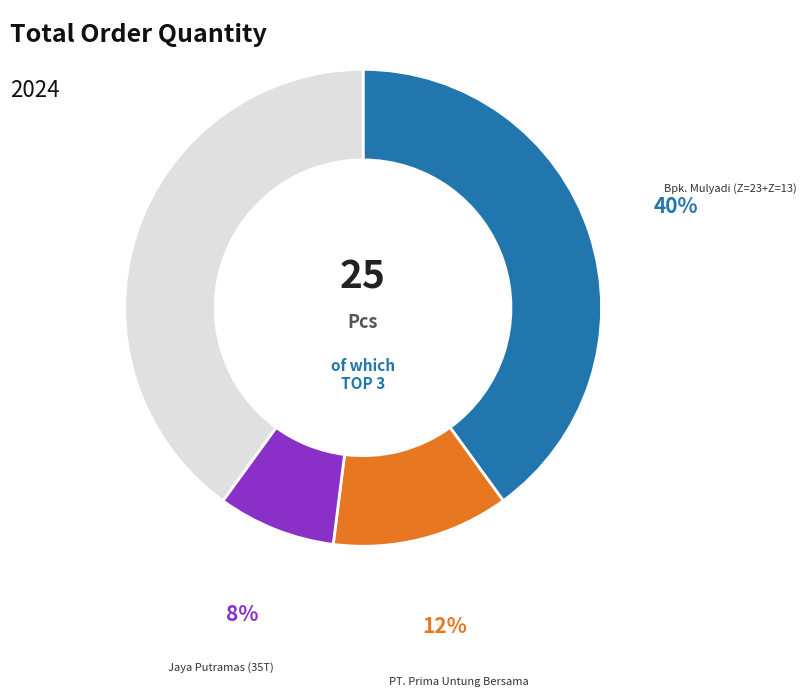

Is there any slice that represents more than half of the pie?

No